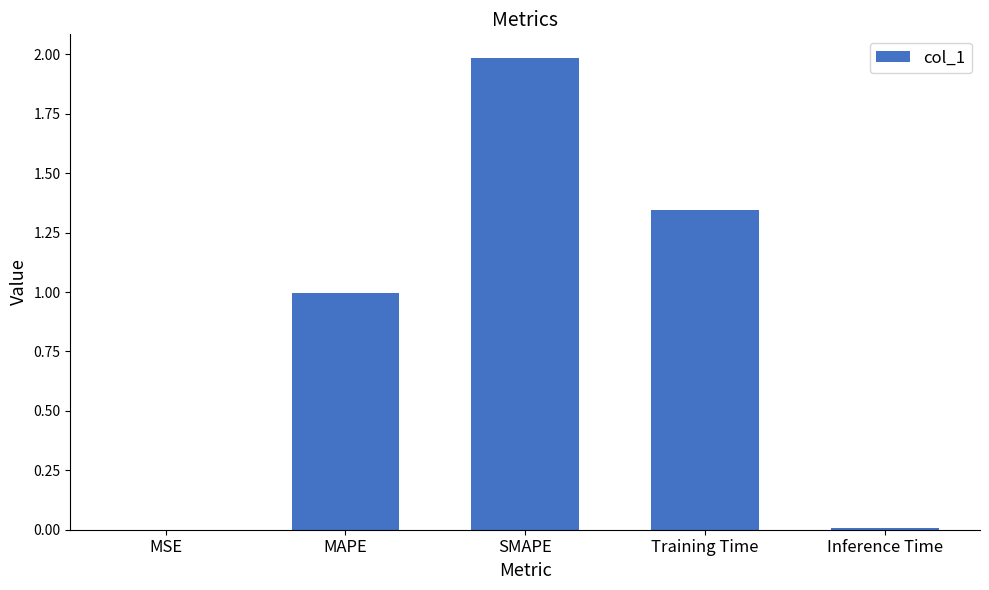

The chart shows a value of 1.0 at MAPE. True or false?

True